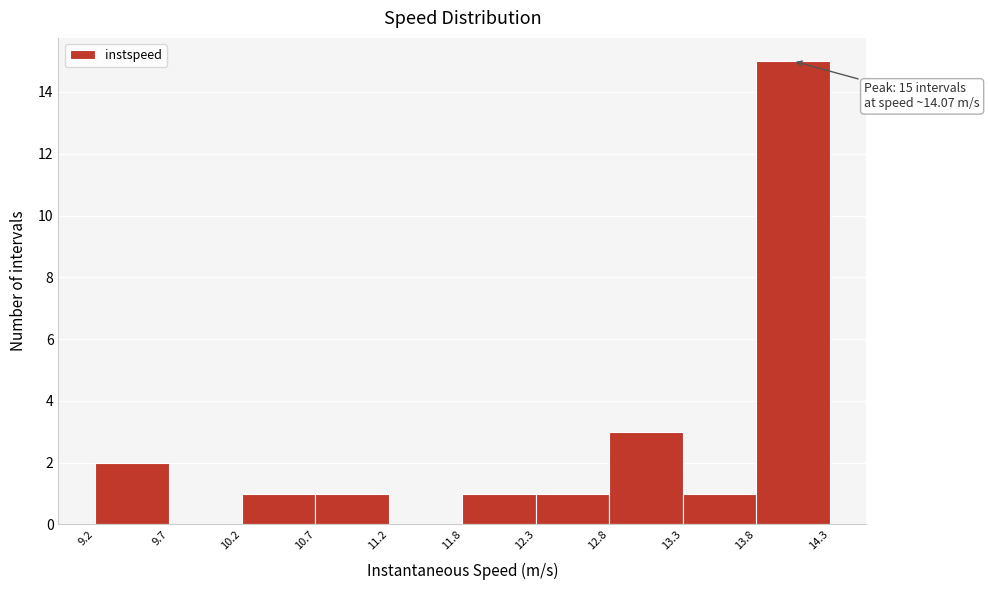

Which range on the x-axis has the tallest bar?

13.8 to 14.3